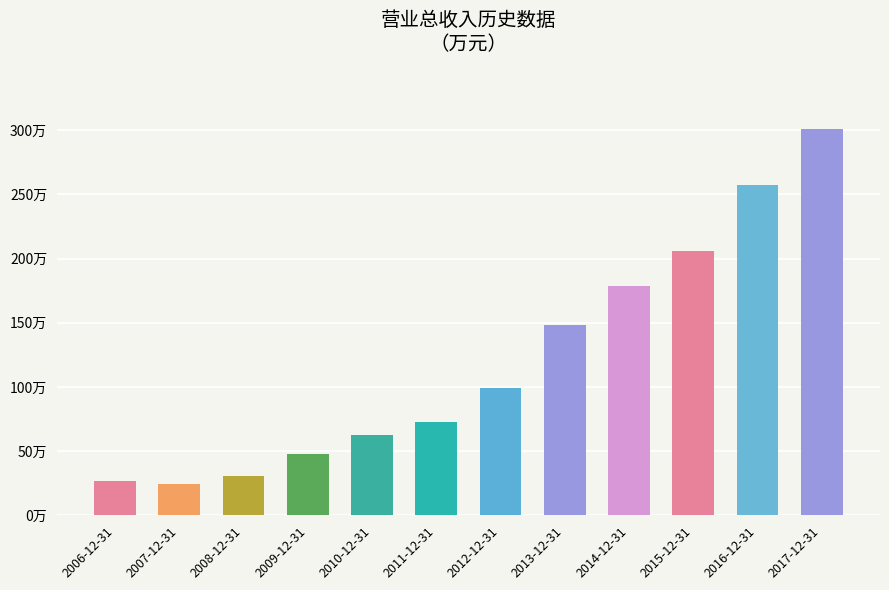

How many bars are there in total?

12